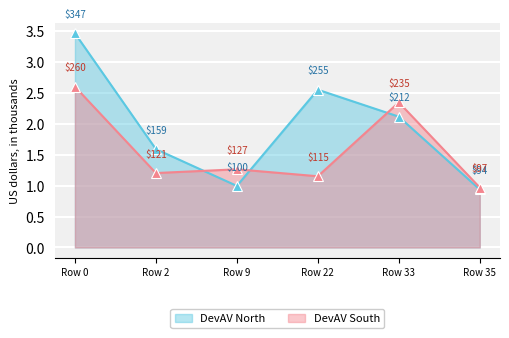

At which category does the chart reach its minimum across all series?

Row 35